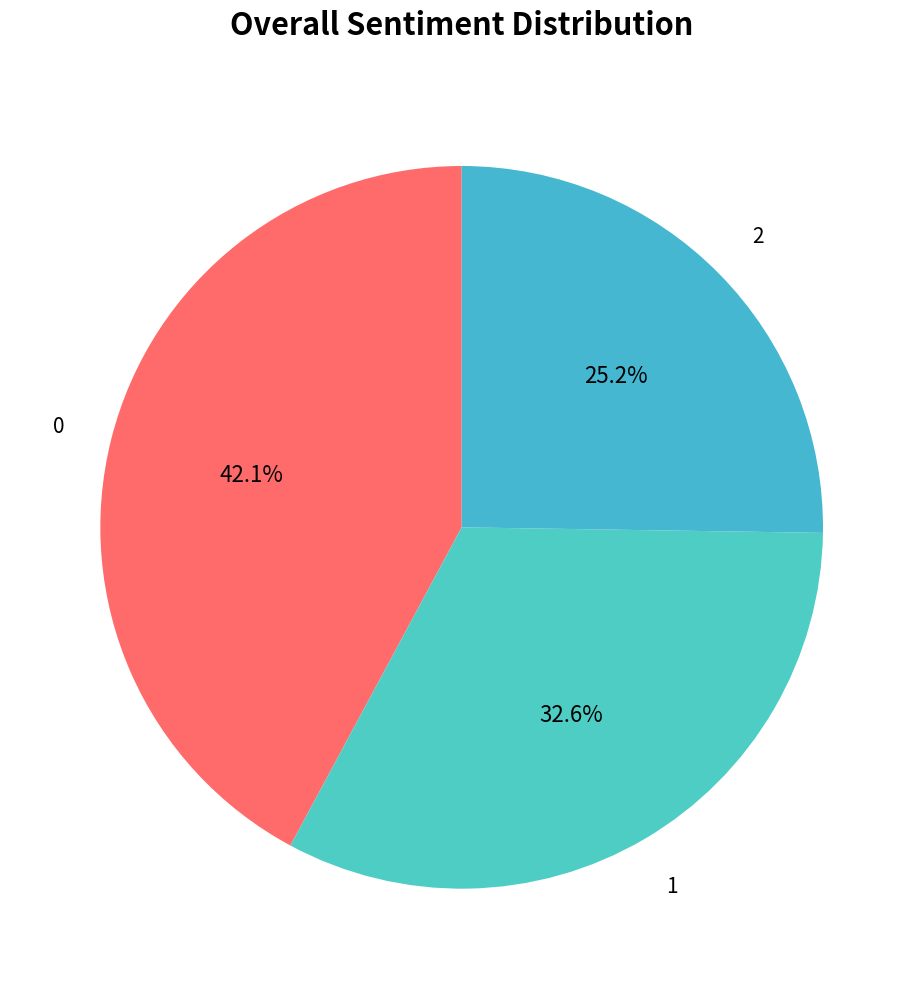

What is the ratio of the value at 2 to the value at 1?

0.8